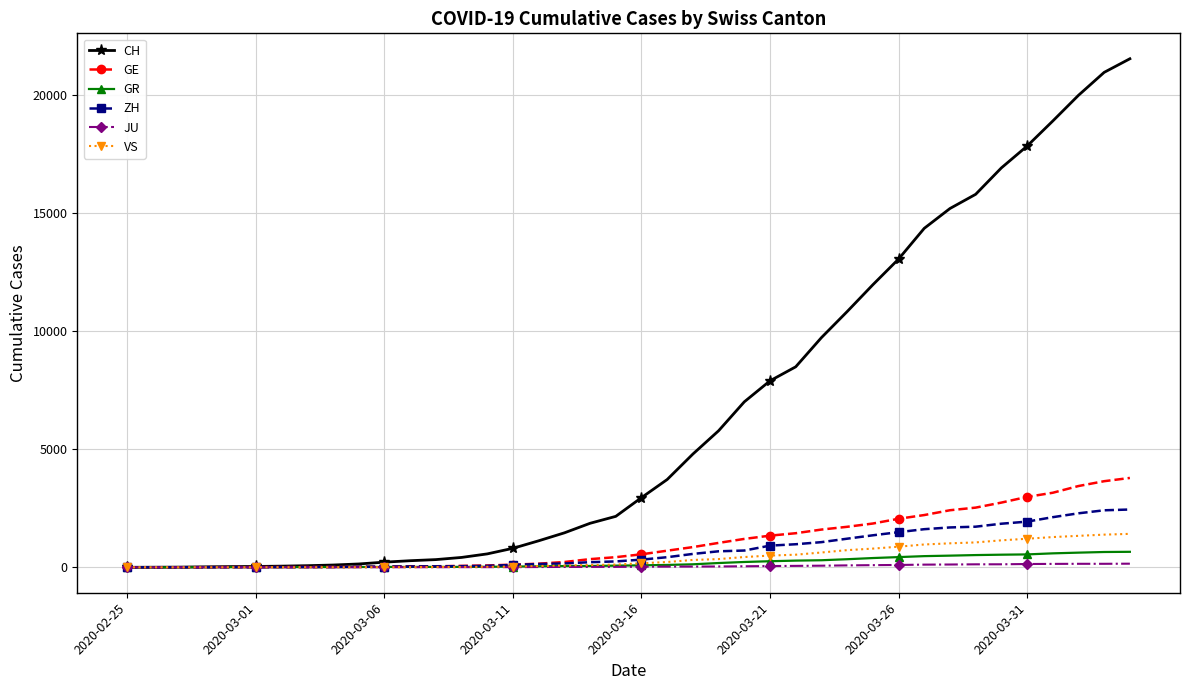

Which series has the largest total across all categories?

CH